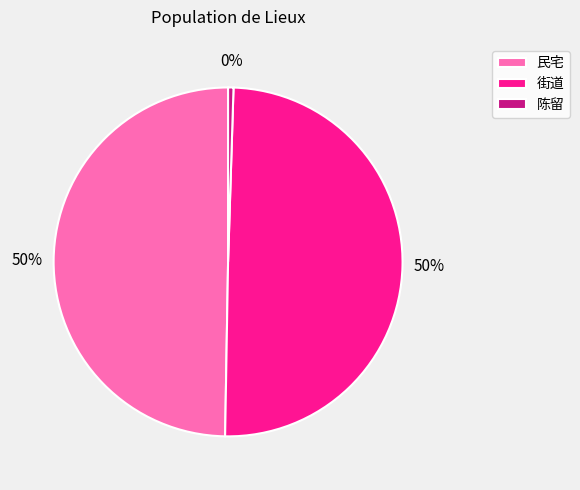

The 街道 slice represents 50% of the pie. True or false?

True